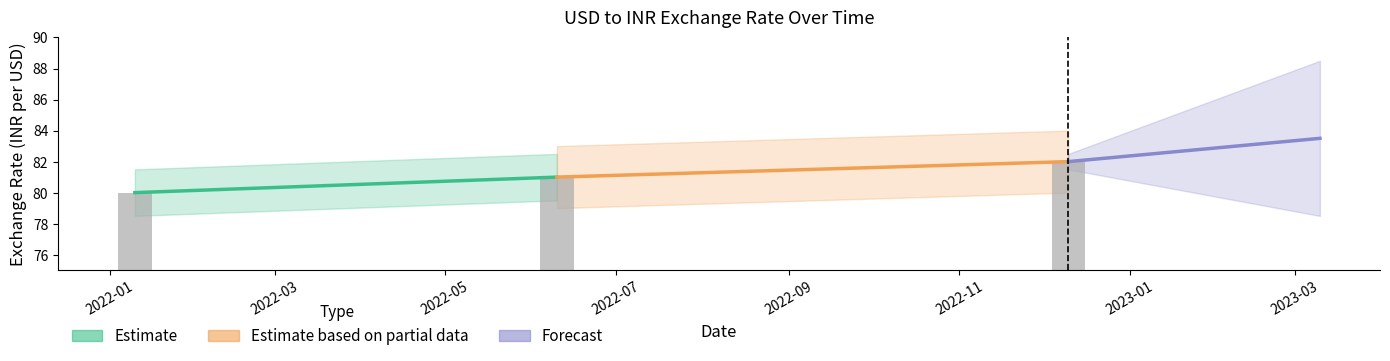

Reading left to right, transcribe all the data shown in this chart.

2022-01=80	2022-07=81	2023-01=82